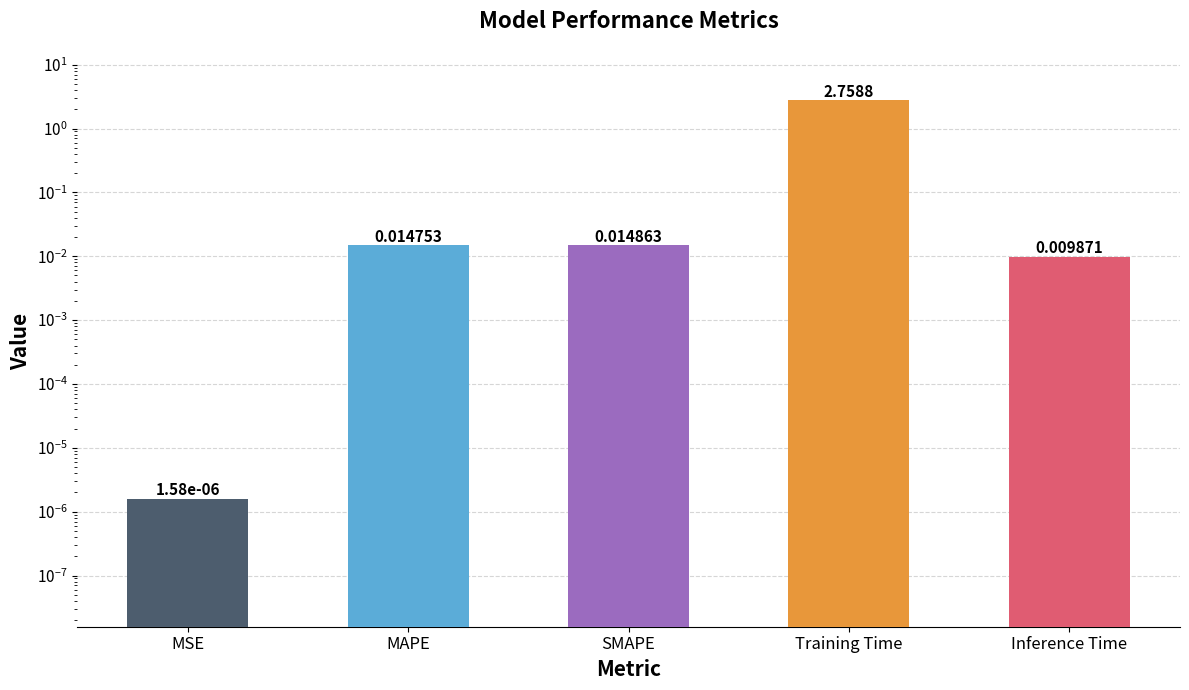

What is the change in value from MAPE to Training Time?

+2.7